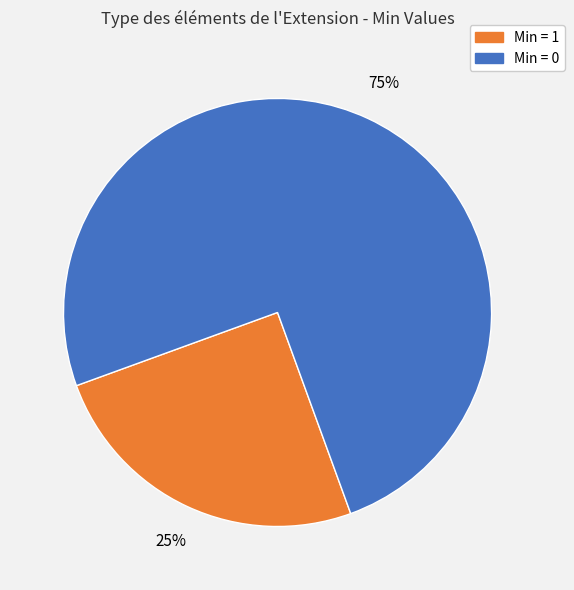

To the nearest percent, what is the difference between the largest and smallest slice percentages?

50%